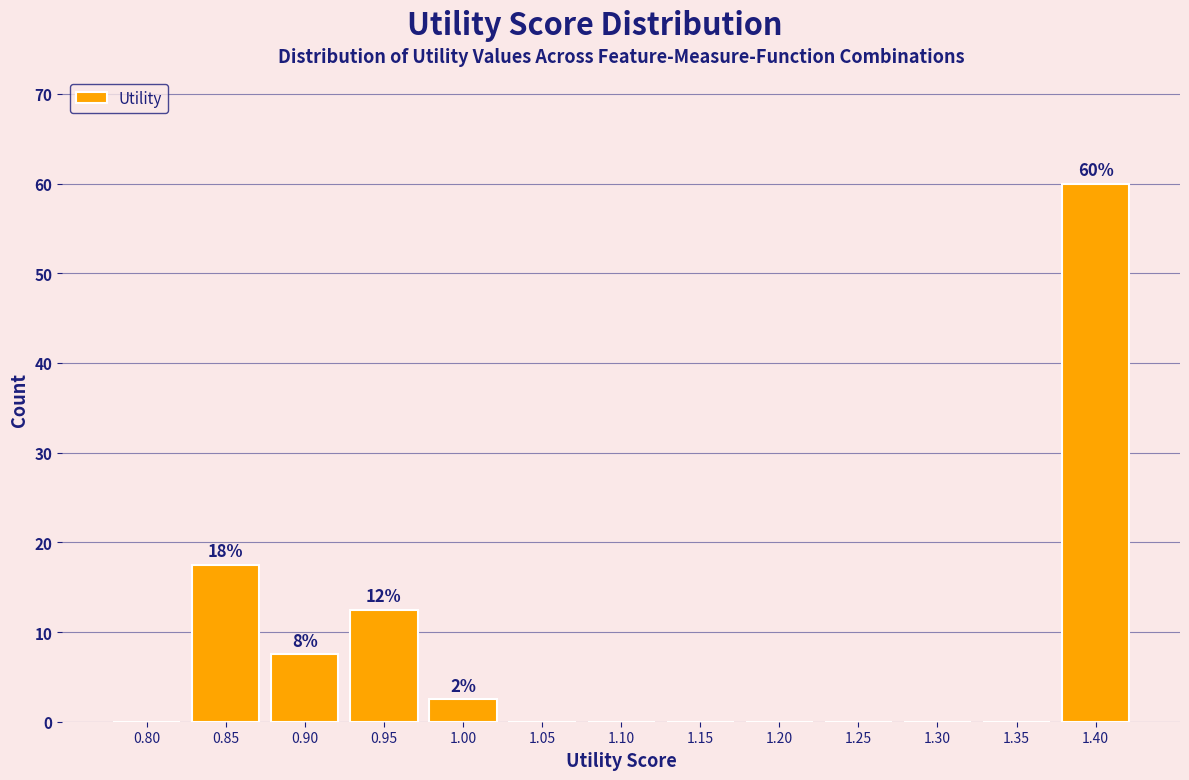

Reading left to right, what are all the values shown in this chart?

0.80=0.0	0.85=17.5	0.90=7.5	0.95=12.5	1.00=2.5	1.05=0.0	1.10=0.0	1.15=0.0	1.20=0.0	1.25=0.0	1.30=0.0	1.35=0.0	1.40=60.0